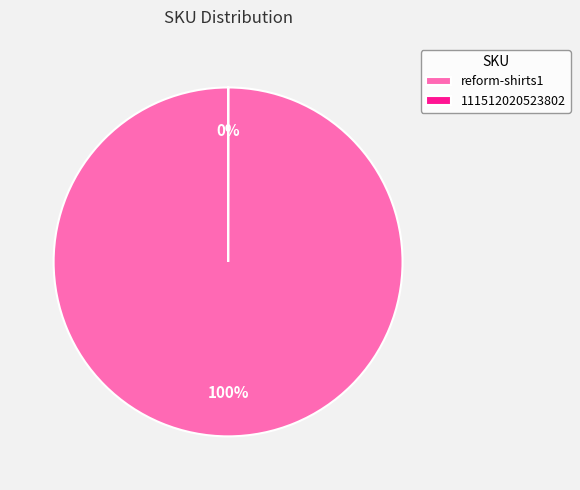

Which slice is the largest?

reform-shirts1